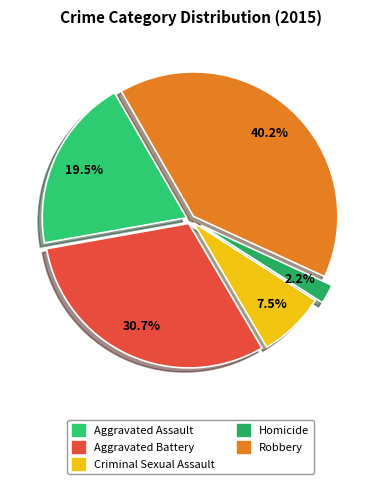

To the nearest percent, what is the difference between the Robbery and Aggravated Battery slice percentages?

10%